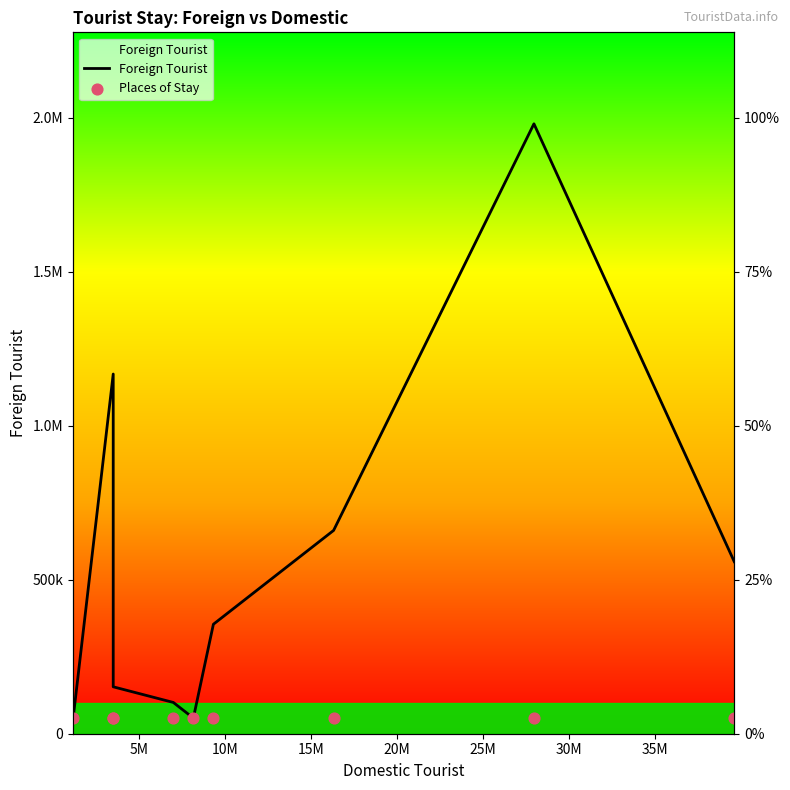

What is the total value across all series at 5M?

1217573.5